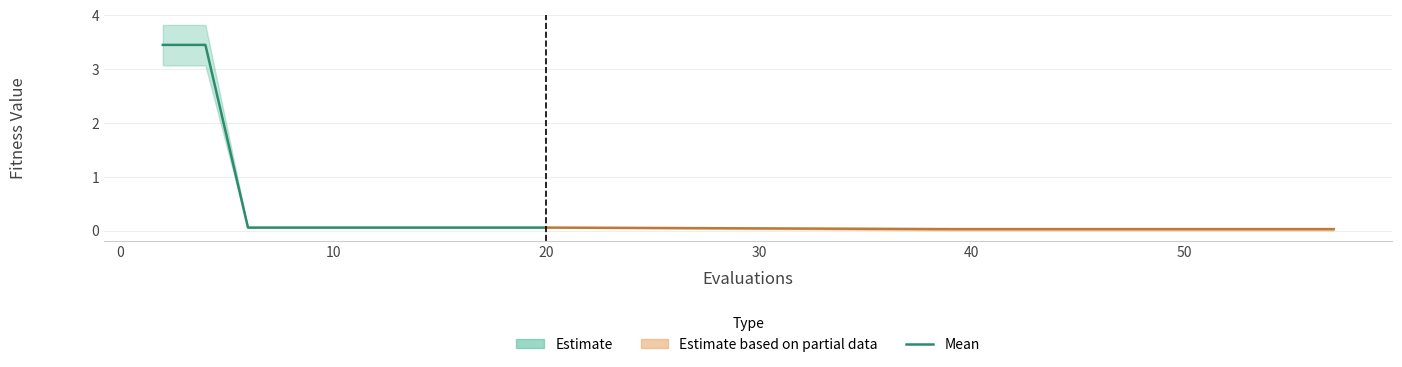

What is the difference between the maximum and second lowest values in the best series?

3.1